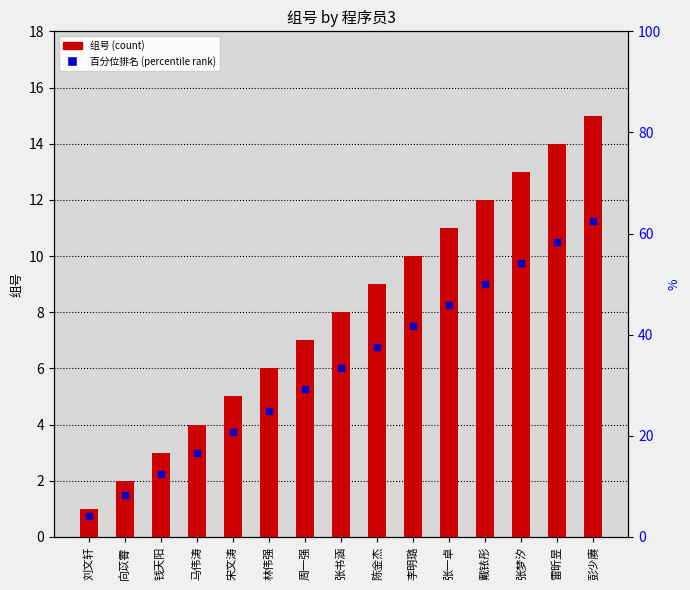

Reading right to left, list all the values displayed in this chart.

彭少赓=15	雷昕昱=14	张梦汐=13	戴铱彤=12	张一卓=11	李明璐=10	陈金杰=9	张书涵=8	周一强=7	林伟强=6	宋文涛=5	马伟涛=4	钱天阳=3	向苡霄=2	刘文轩=1